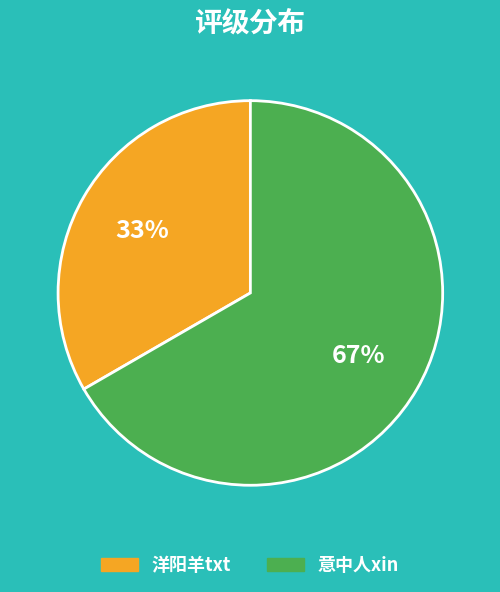

Which has a higher value, 洋阳羊txt or 意中人xin?

意中人xin